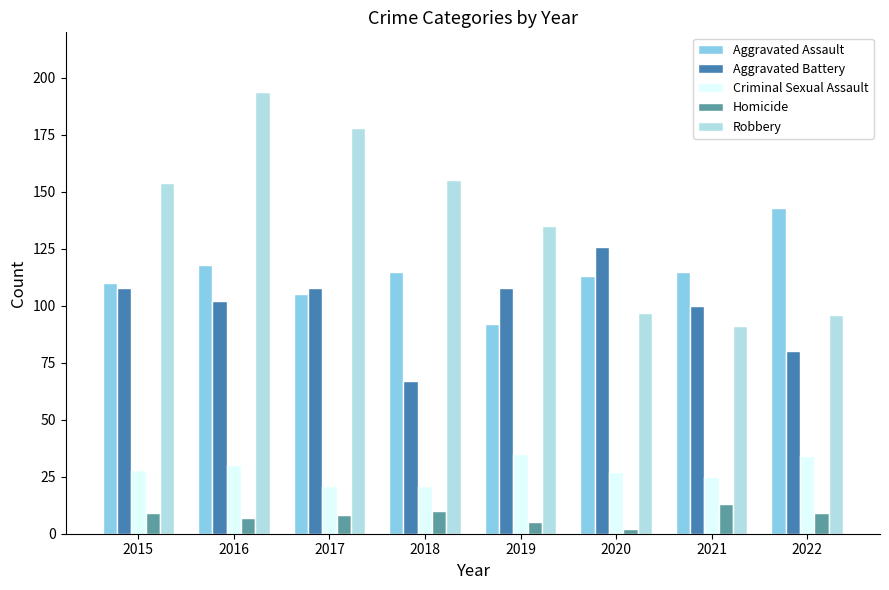

At 2018, list the series in order from smallest to largest.

Homicide, Criminal Sexual Assault, Aggravated Battery, Aggravated Assault, Robbery